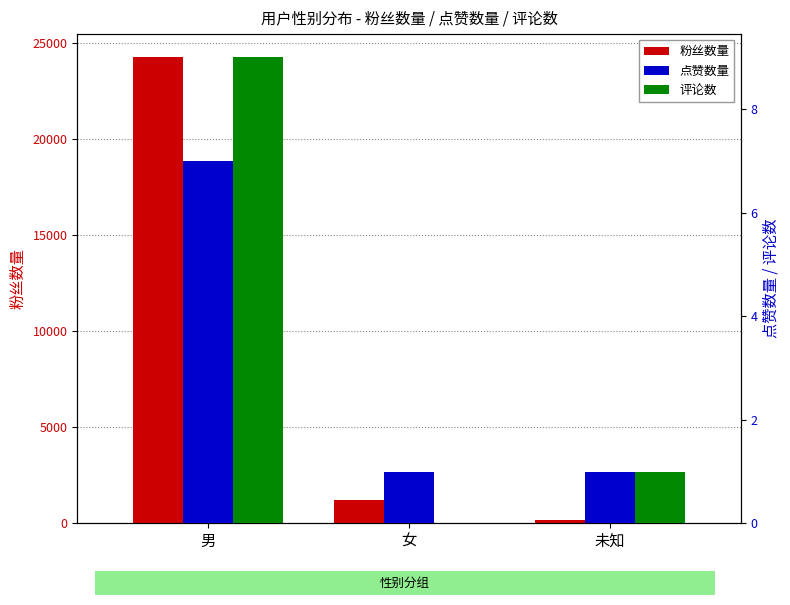

How many groups of bars are there?

3